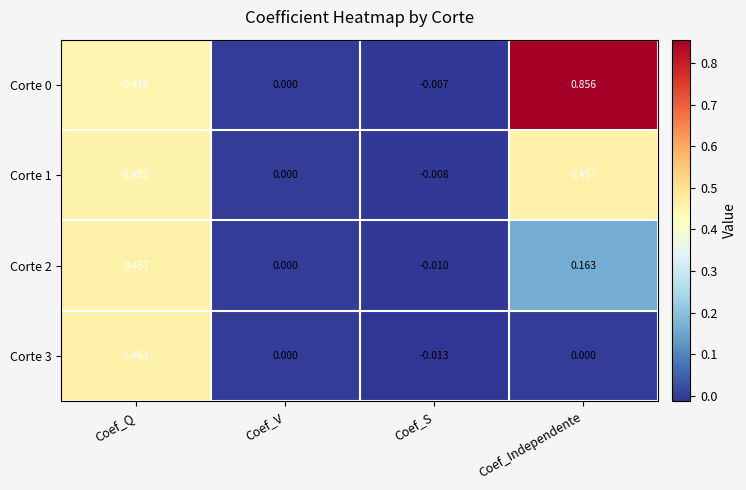

List the labels in order of Corte 0 value, smallest first.

Coef_S, Coef_V, Coef_Q, Coef_Independente